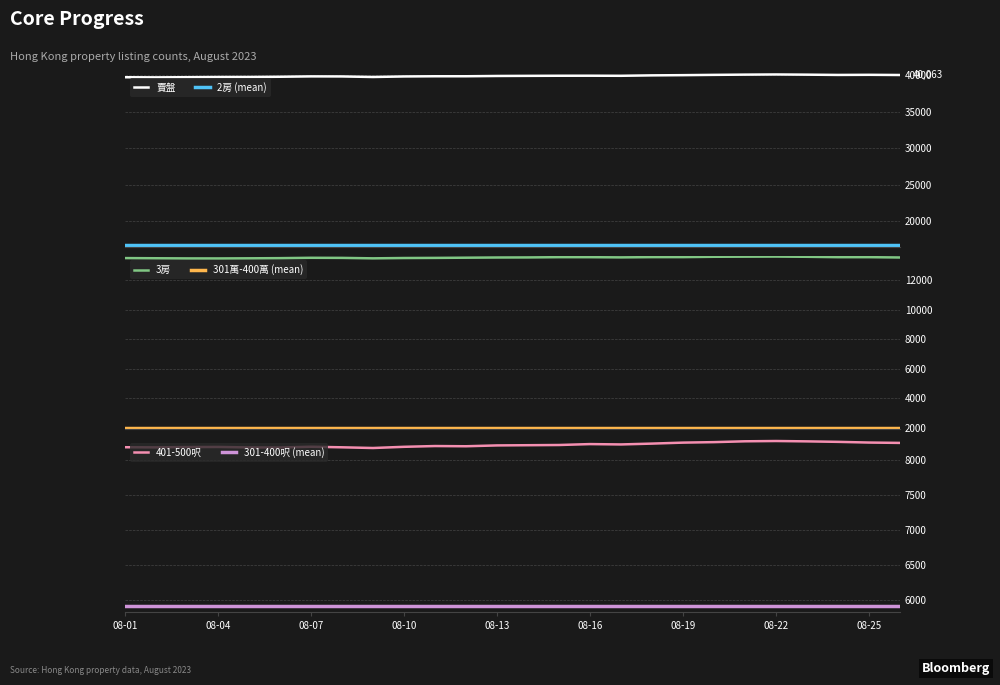

How many interior local valleys does the 3房 series have?

3